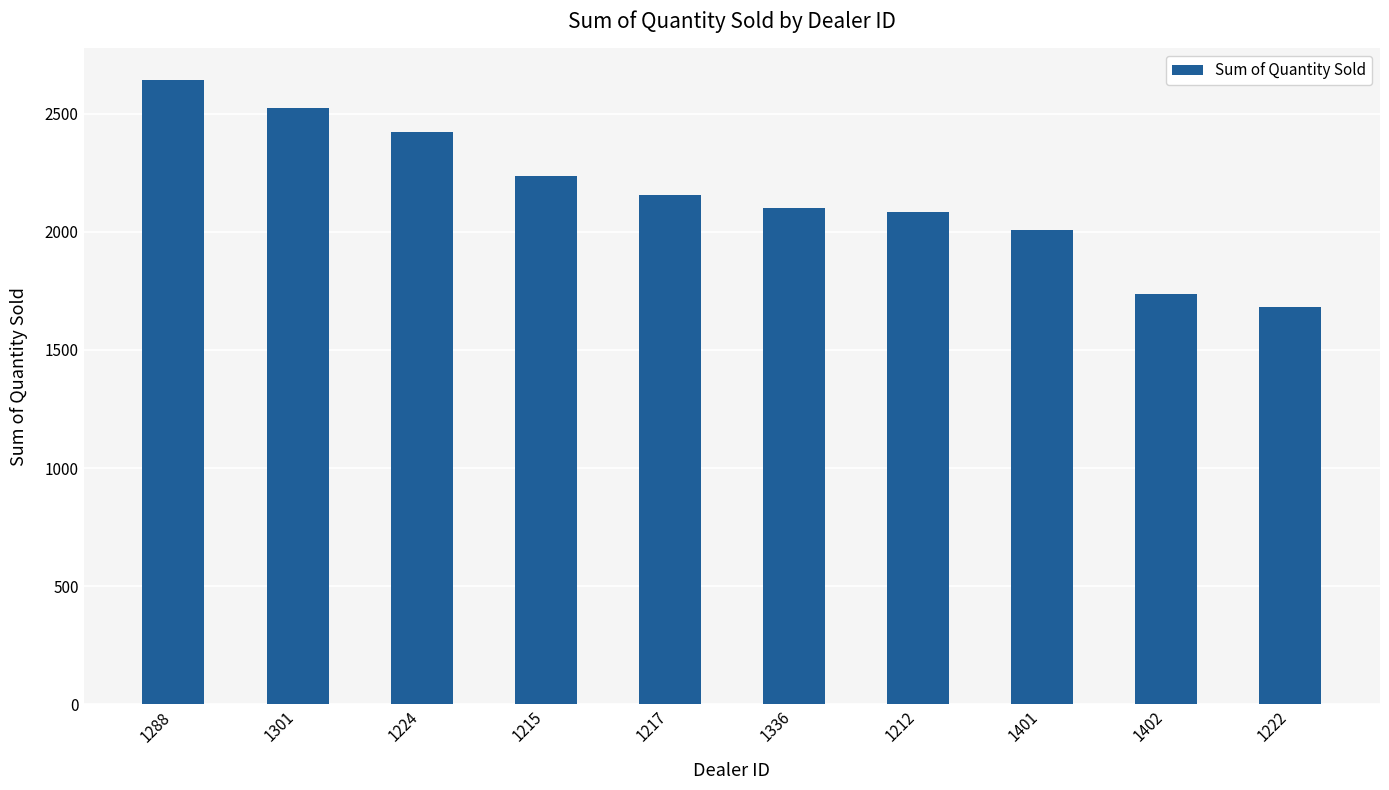

Is it true that the value at 1215 is 3968?

False